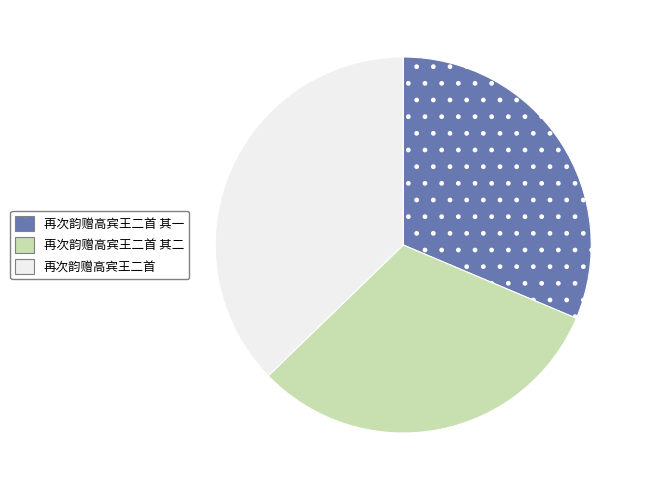

The 再次韵赠高宾王二首 其二 slice represents 31% of the pie. True or false?

True